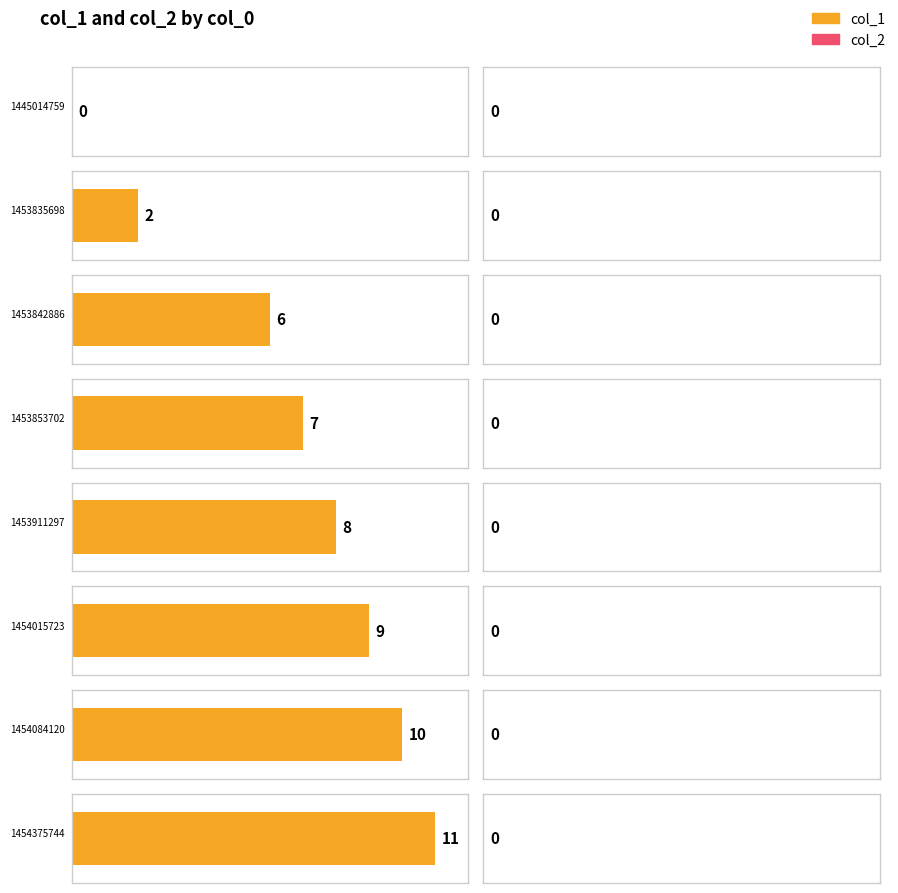

Does the chart contain any negative values?

No